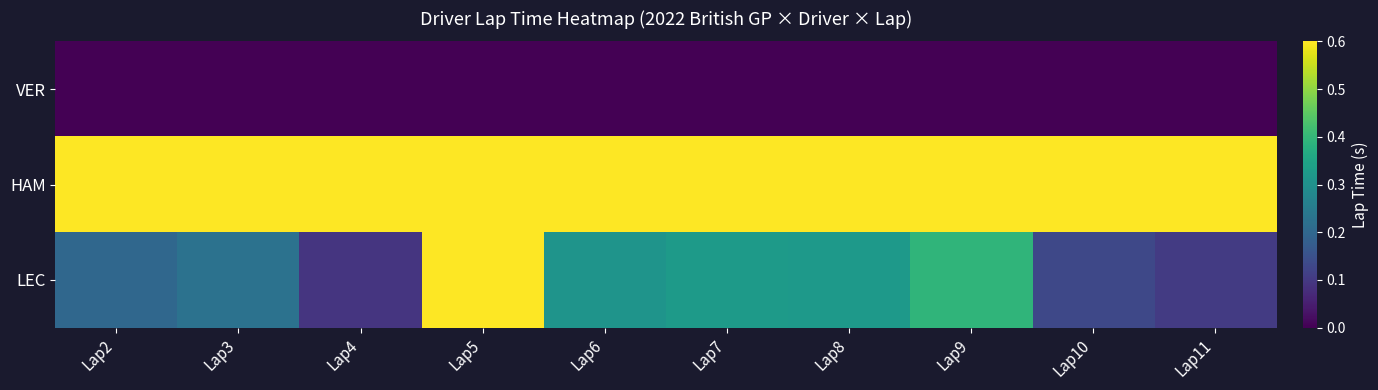

Between Lap6 and Lap7, which series saw the biggest shift?

LEC